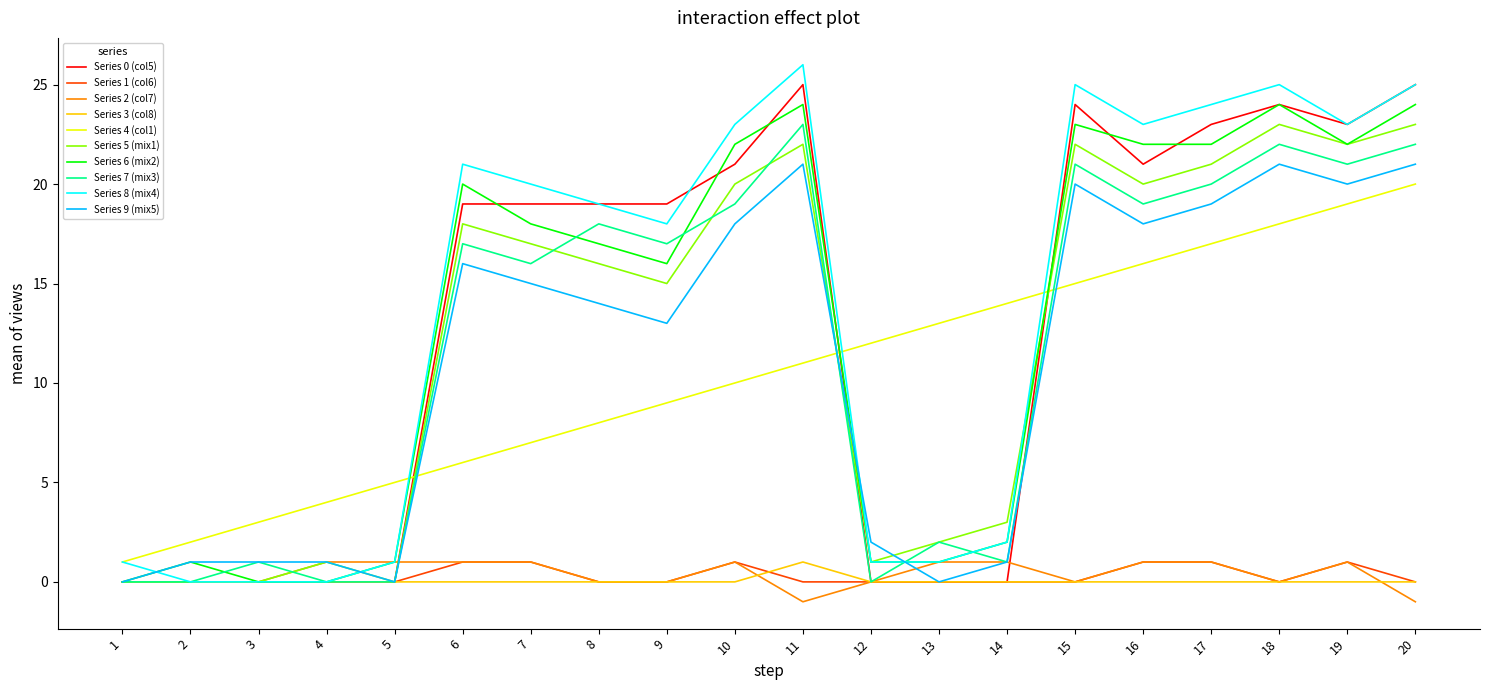

What is the total value across all series at 18?

157